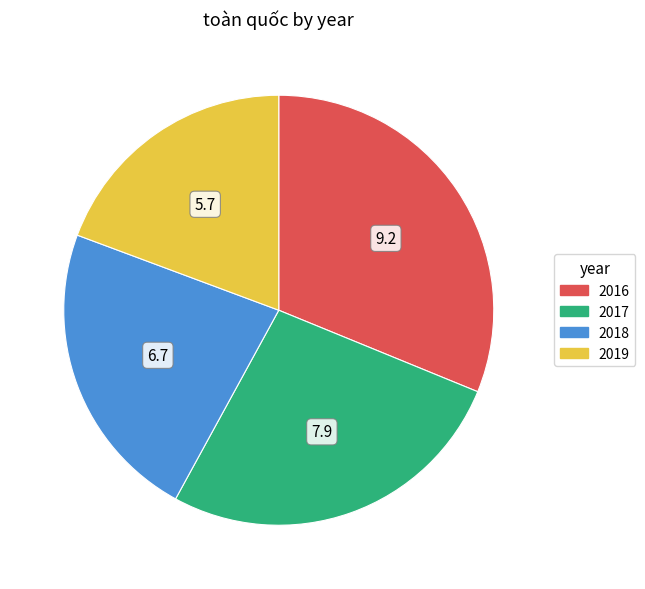

How many segments does this pie chart have?

4